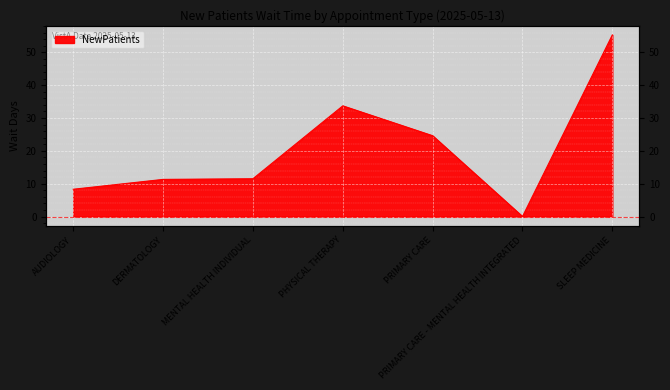

Count the number of categories in the chart.

7